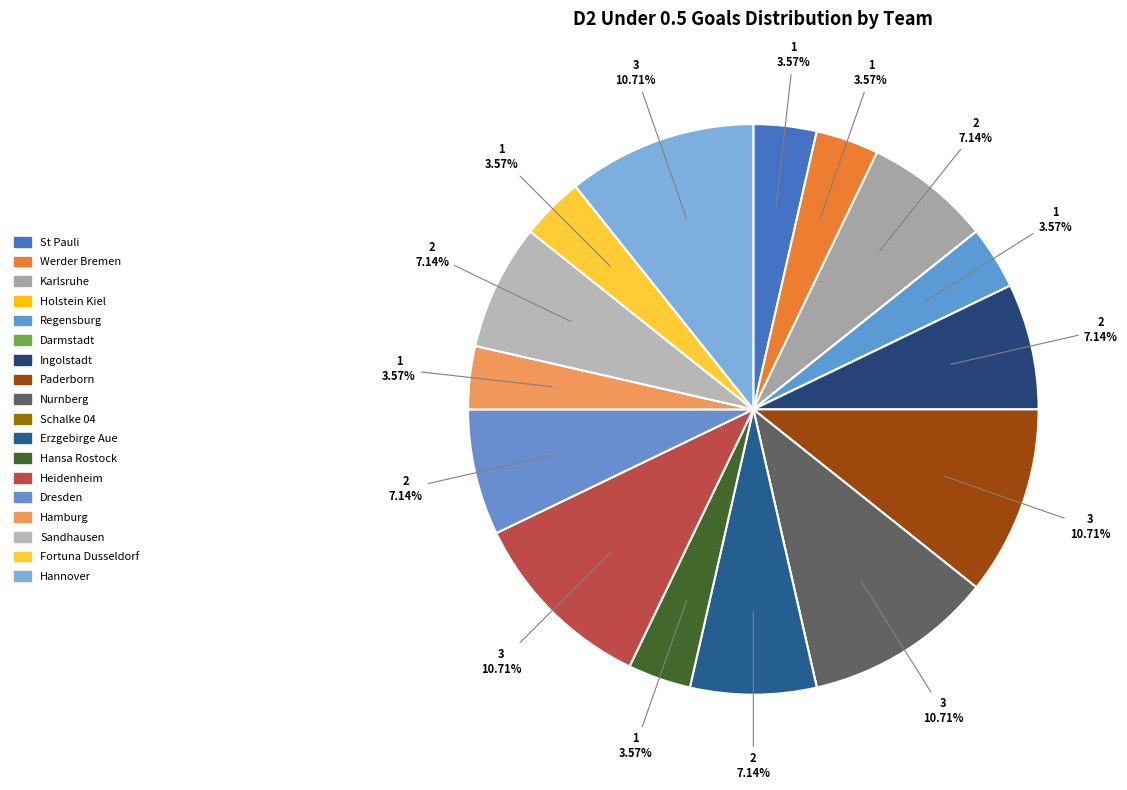

What is the change in value from Paderborn to Hamburg?

-2